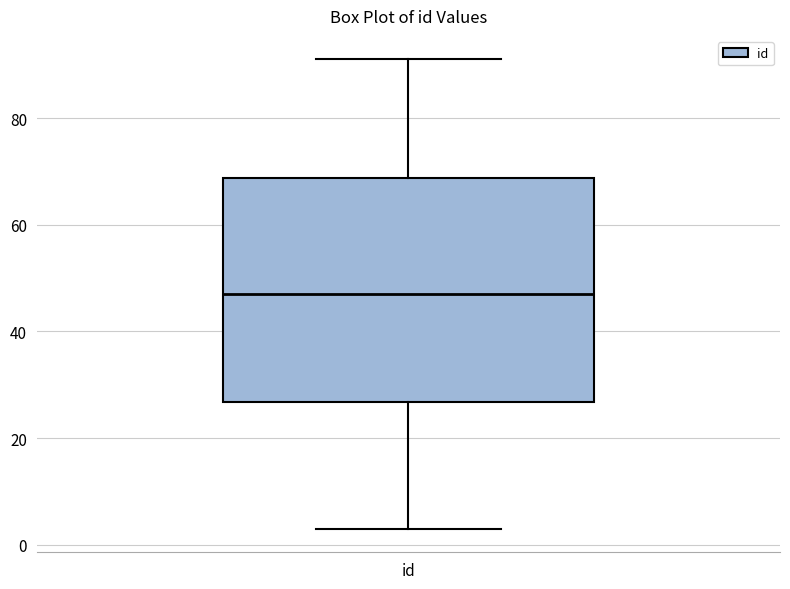

Transcribe this box plot: give where the median line is, the range the box spans, and where the two whiskers end, as read against the y-axis. The values are not printed on the chart, so give them approximately, as read against the axis.

median 48, box 26 to 68, whiskers 4 to 92